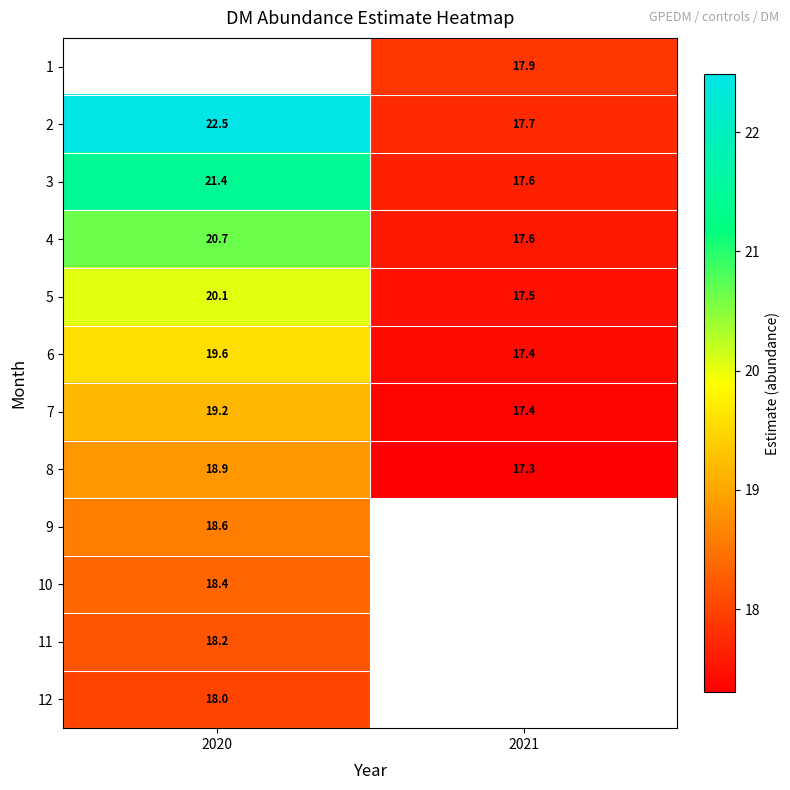

The 2 series shows 5.2 at 2021. True or false?

False